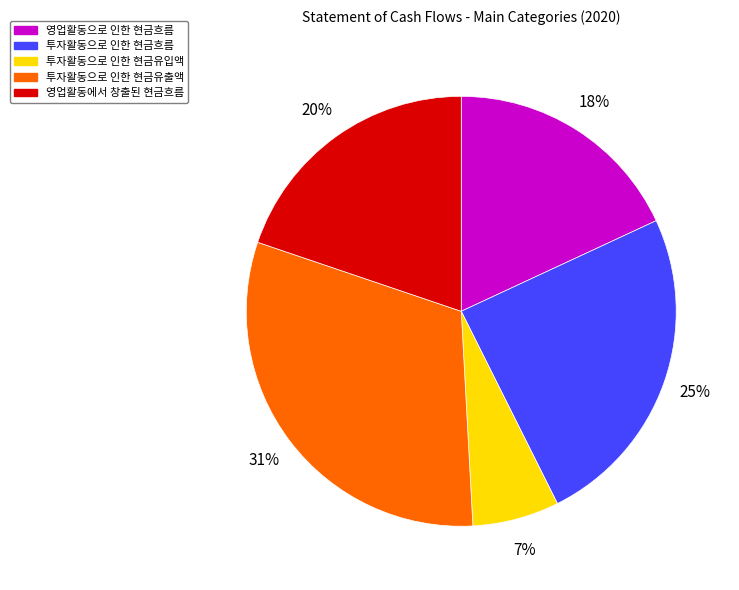

Does 영업활동으로 인한 현금흐름 represent more than half of the total?

No